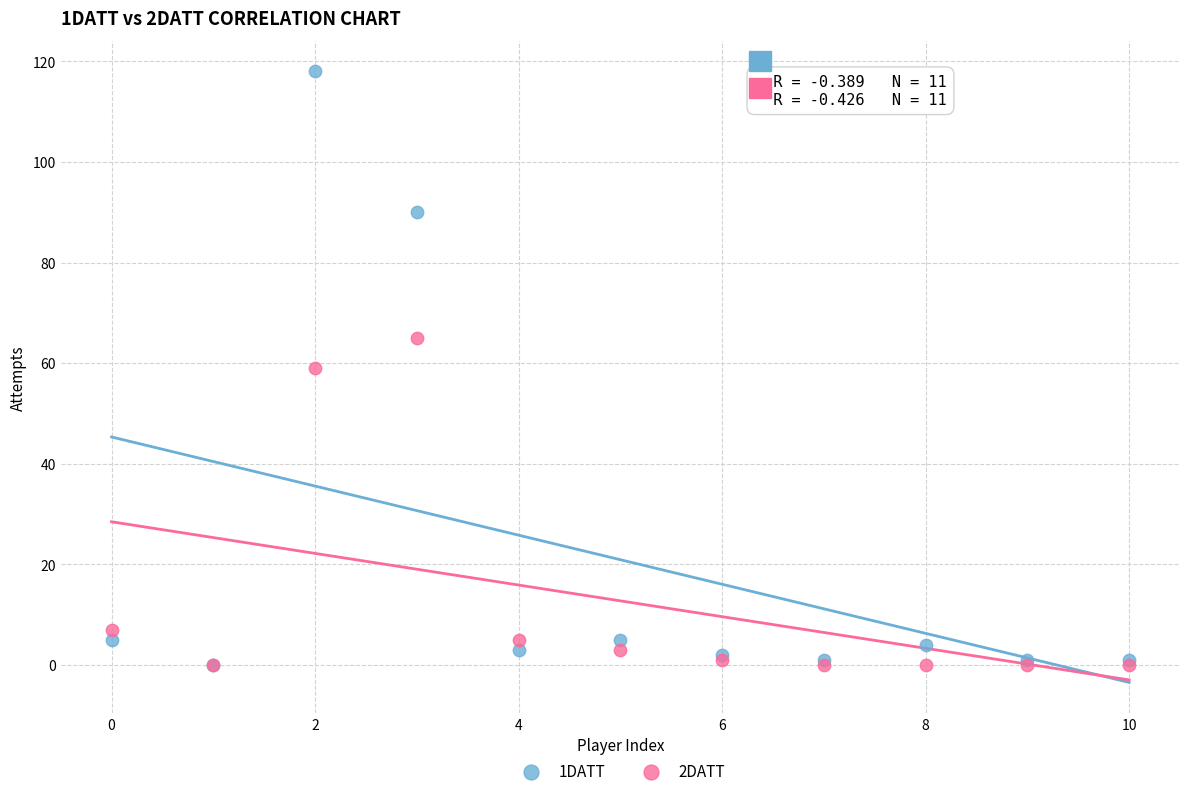

Which series has the widest spread of Y values?

1DATT